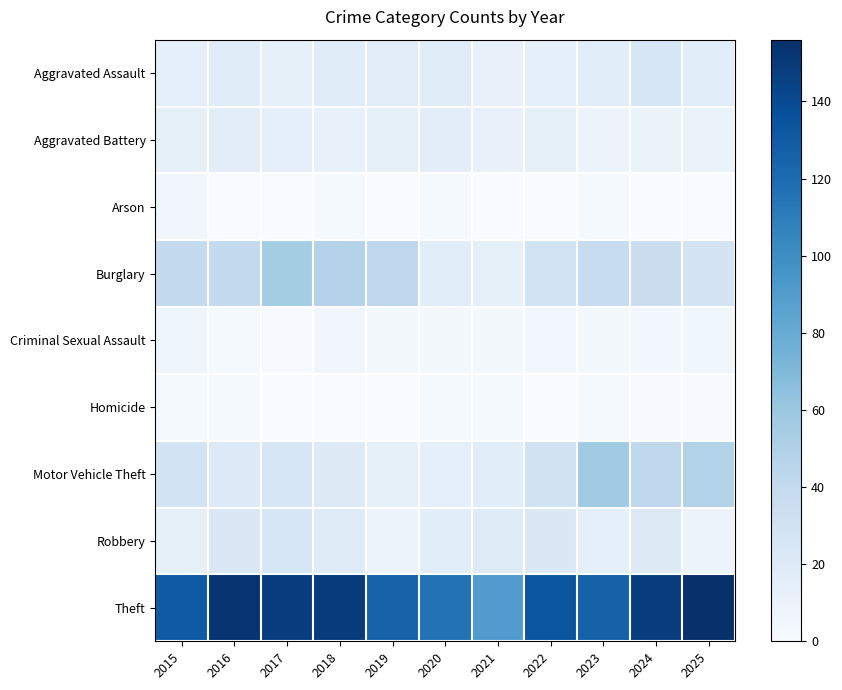

Reading right to left, list all the values displayed in this chart.

Aggravated Assault: 2025=17	2024=25	2023=17	2022=14	2021=12	2020=18	2019=16	2018=18	2017=13	2016=18	2015=14
Aggravated Battery: 2025=10	2024=10	2023=9	2022=13	2021=11	2020=15	2019=13	2018=11	2017=14	2016=16	2015=13
Arson: 2025=0	2024=0	2023=2	2022=0	2021=0	2020=2	2019=0	2018=2	2017=0	2016=0	2015=5
Burglary: 2025=27	2024=35	2023=37	2022=29	2021=13	2020=17	2019=42	2018=48	2017=55	2016=40	2015=40
Criminal Sexual Assault: 2025=6	2024=4	2023=3	2022=4	2021=3	2020=3	2019=3	2018=5	2017=1	2016=2	2015=7
Homicide: 2025=1	2024=1	2023=2	2022=0	2021=2	2020=2	2019=0	2018=0	2017=0	2016=2	2015=2
Motor Vehicle Theft: 2025=49	2024=42	2023=57	2022=30	2021=17	2020=14	2019=13	2018=20	2017=25	2016=21	2015=29
Robbery: 2025=9	2024=20	2023=14	2022=23	2021=19	2020=17	2019=9	2018=19	2017=25	2016=22	2015=13
Theft: 2025=156	2024=147	2023=126	2022=134	2021=90	2020=116	2019=125	2018=149	2017=147	2016=153	2015=131